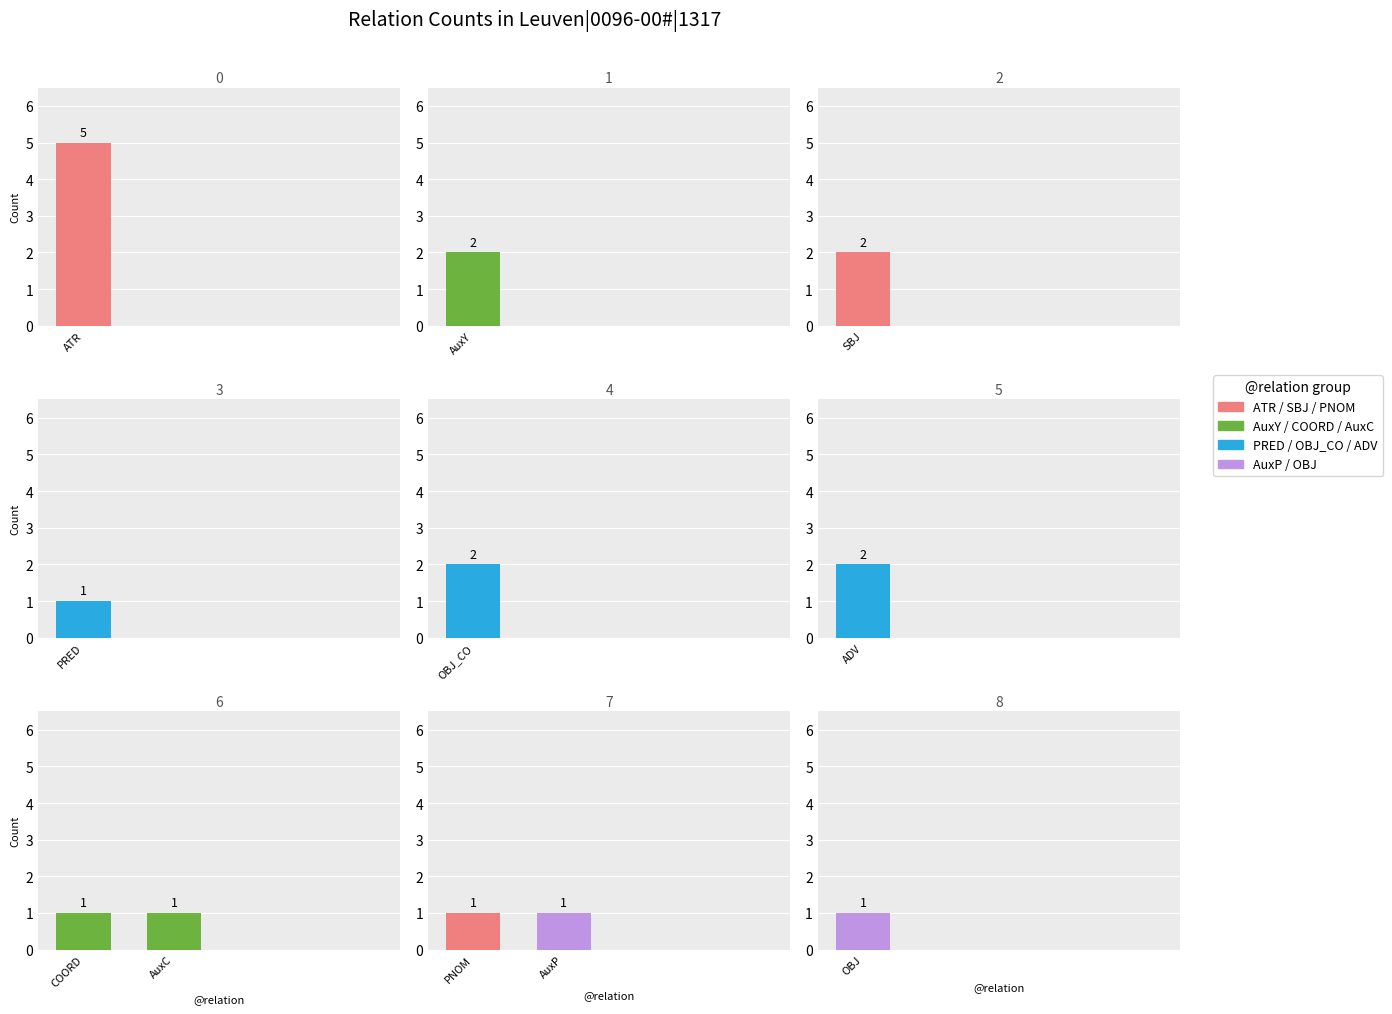

The chart shows a value of 1 at PNOM. True or false?

True